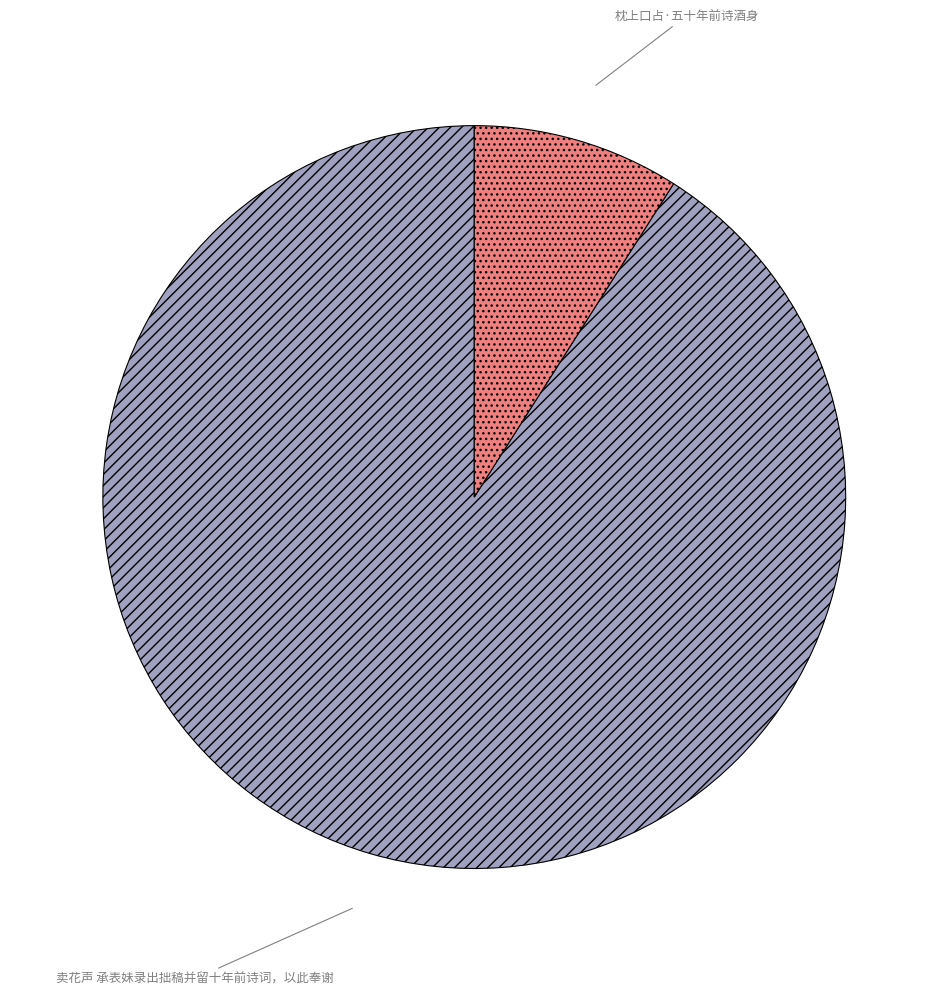

Between 枕上口占·五十年前诗酒身 and 卖花声 承表妹录出拙稿并留十年前诗词，以此奉谢, which is larger?

卖花声 承表妹录出拙稿并留十年前诗词，以此奉谢